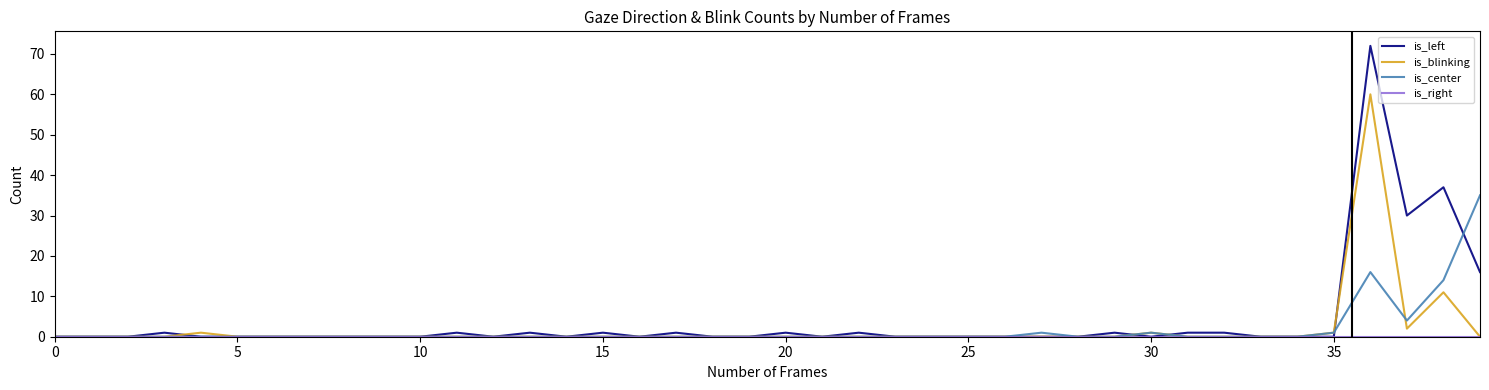

Which series ends up on top after the final intersection of is_blinking and is_center?

is_center